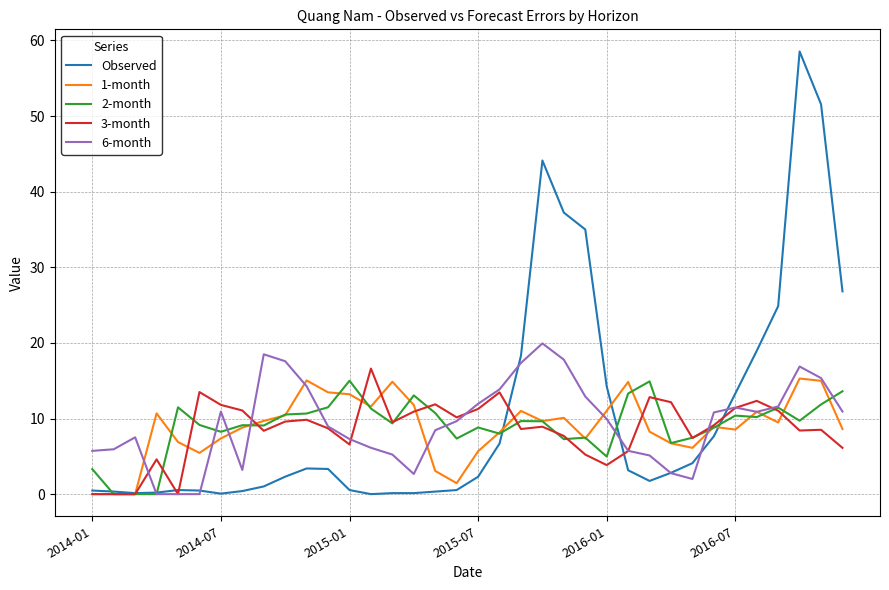

Which series has the largest range (max minus min)?

Observed